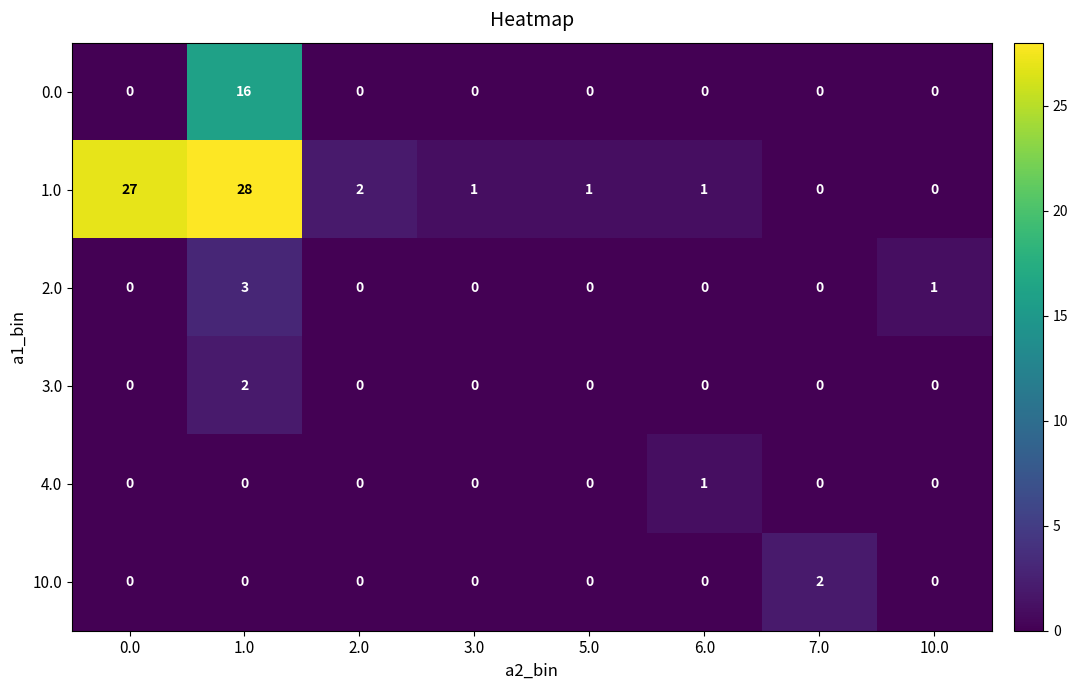

What is the difference between the highest and lowest values at 6.0?

1